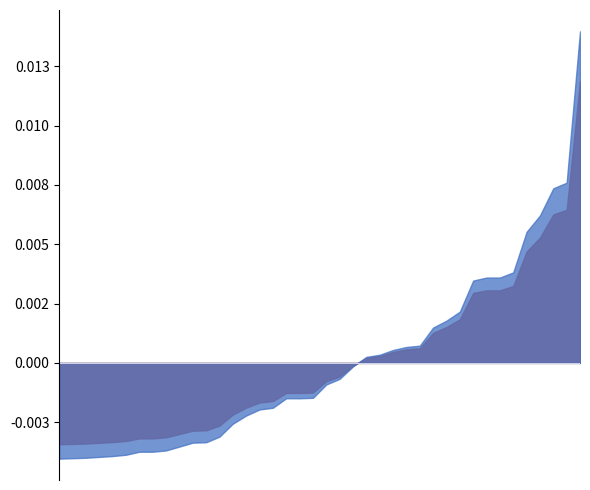

Does the chart have visible grid lines?

No